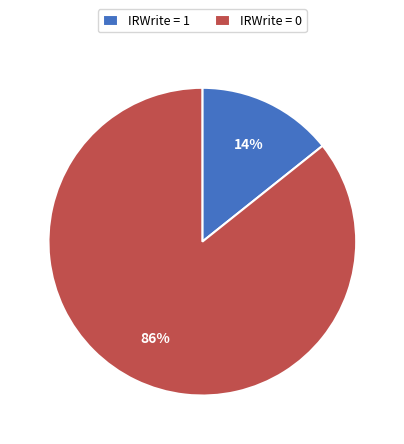

Between IRWrite = 0 and IRWrite = 1, which is larger?

IRWrite = 0